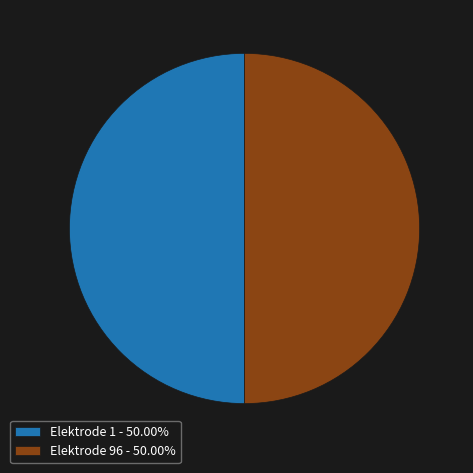

Approximately how many times larger is the value at Elektrode 96 - 50.00% compared to Elektrode 1 - 50.00%?

1.0